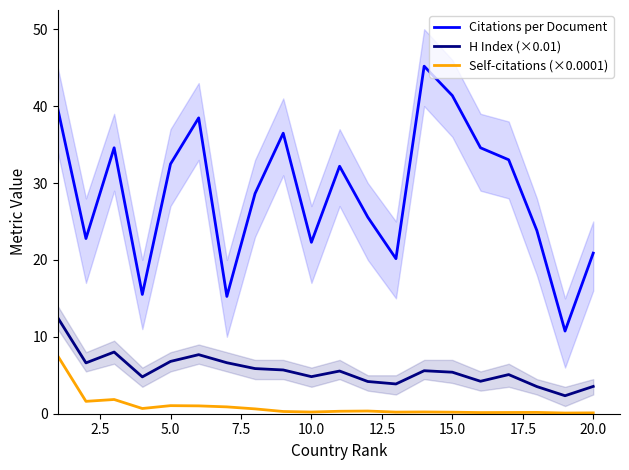

True or false: Citations per Document and Self-citations (×0.0001) intersect in this chart.

False